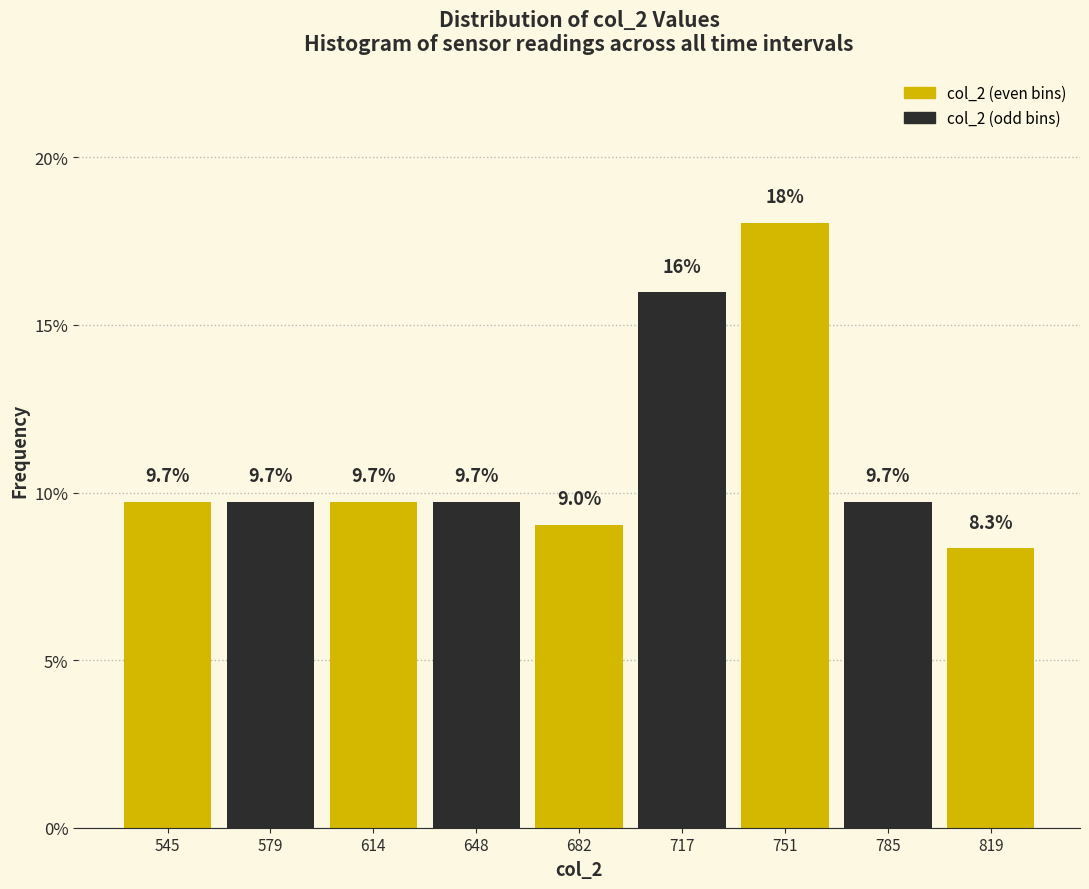

Reading left to right, transcribe this chart: for each bar, give the range it covers on the x-axis and its height. The bar edges are not printed on the chart, so give them approximately, as read against the axis.

530 to 560: 9.7
560 to 595: 9.7
595 to 630: 9.7
630 to 665: 9.7
665 to 700: 9.0
700 to 735: 16.0
735 to 770: 18.1
770 to 800: 9.7
800 to 835: 8.3